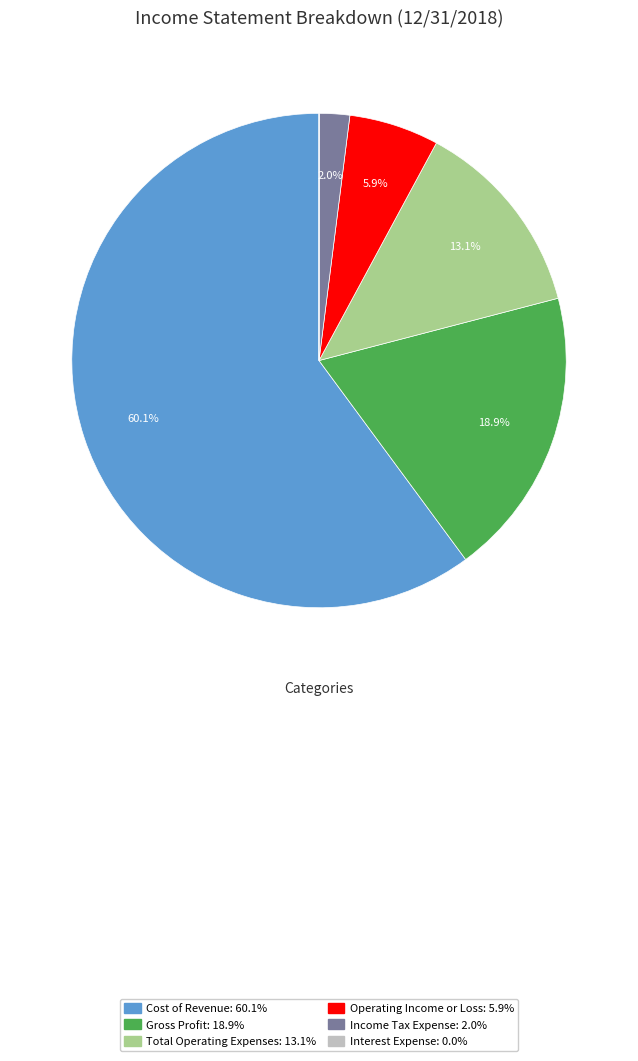

Is there any slice that represents more than half of the pie?

Yes